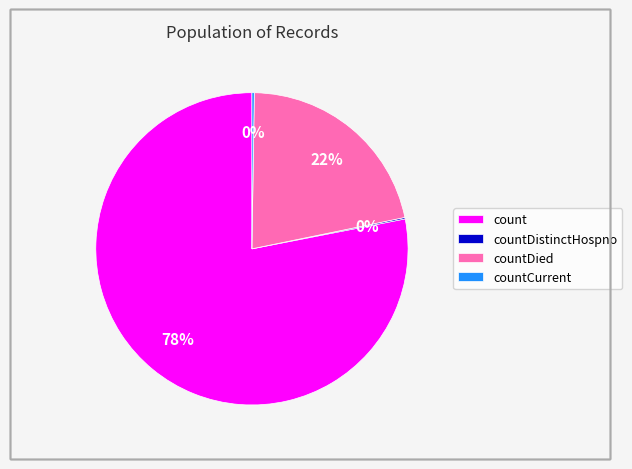

To the nearest percent, what is the average slice percentage?

25%